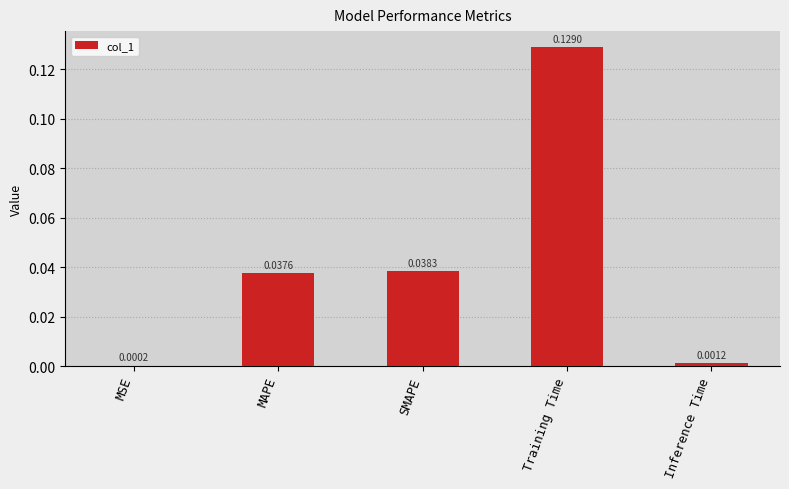

Which category has the highest value across all series?

Training Time